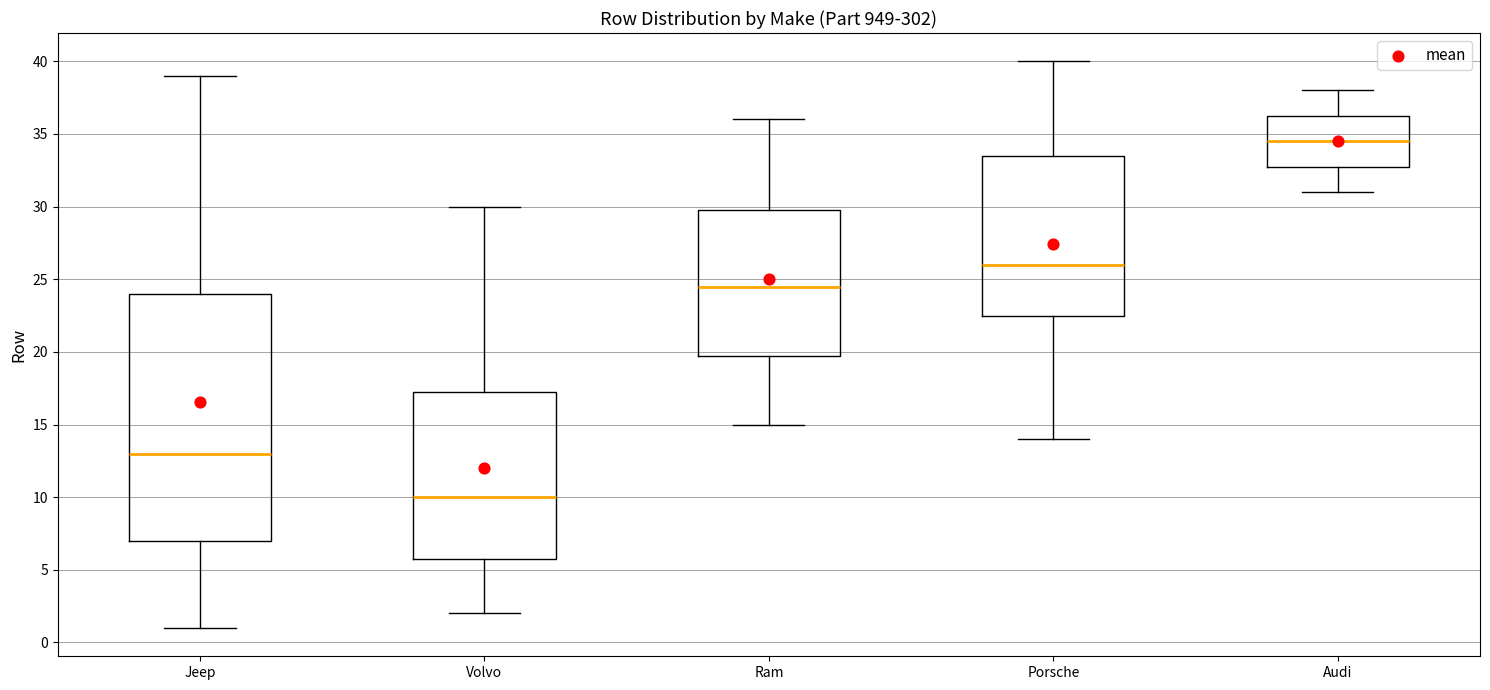

Reading left to right, transcribe this box plot: for each box, give where its median line is, the range the box spans, and where its two whiskers end, as read against the y-axis. The values are not printed on the chart, so give them approximately, as read against the axis.

Jeep: median 13.0, box 7.0 to 24.0, whiskers 1.0 to 39.0
Volvo: median 10.0, box 6.0 to 17.5, whiskers 2.0 to 30.0
Ram: median 24.5, box 20.0 to 30.0, whiskers 15.0 to 36.0
Porsche: median 26.0, box 22.5 to 33.5, whiskers 14.0 to 40.0
Audi: median 34.5, box 33.0 to 36.5, whiskers 31.0 to 38.0